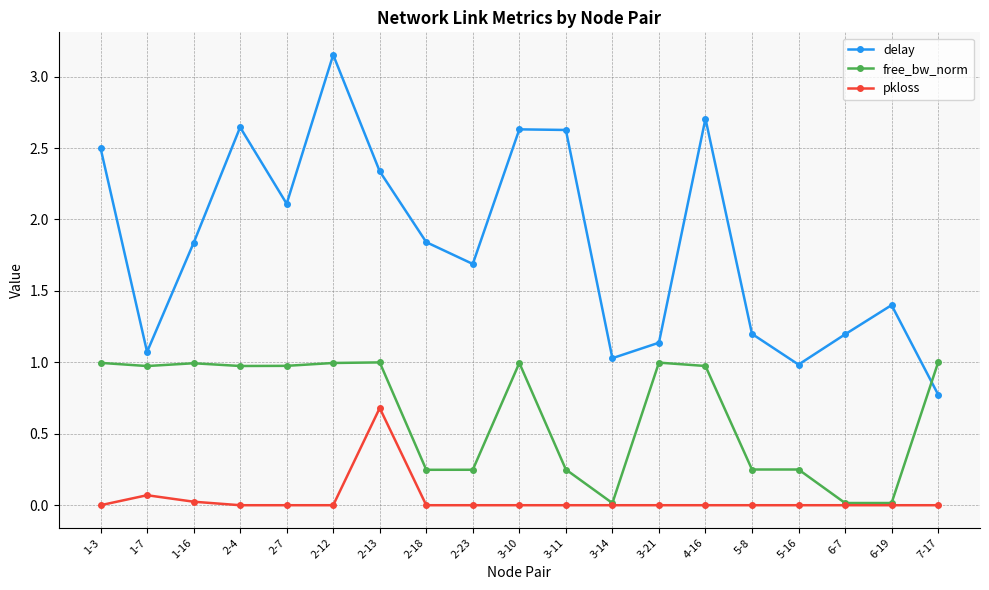

True or false: delay and pkloss cross at least once.

False